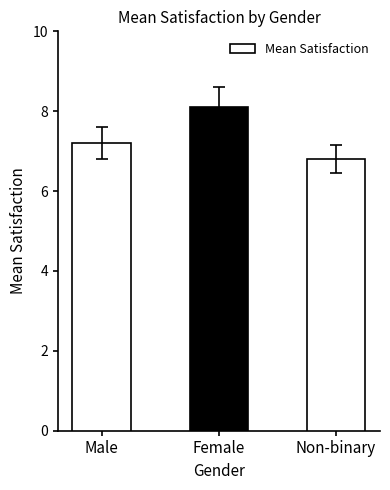

What is the sum of all values?

22.1